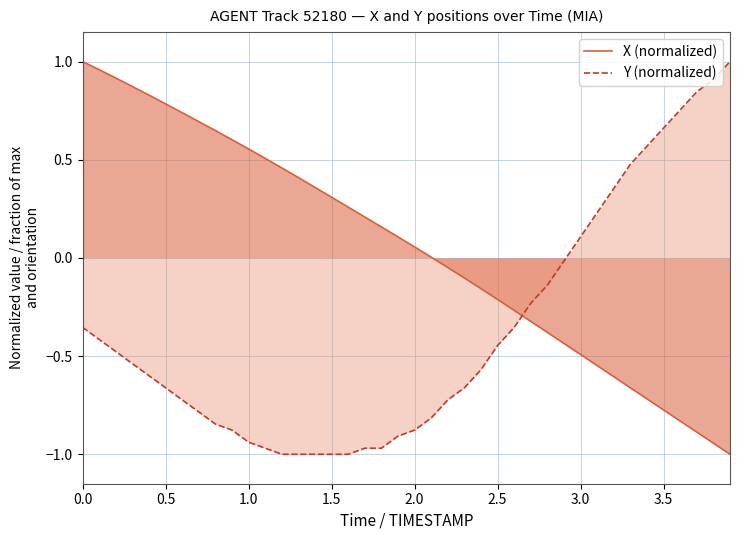

Rank the series by their maximum value, from highest to lowest.

X (normalized), Y (normalized)